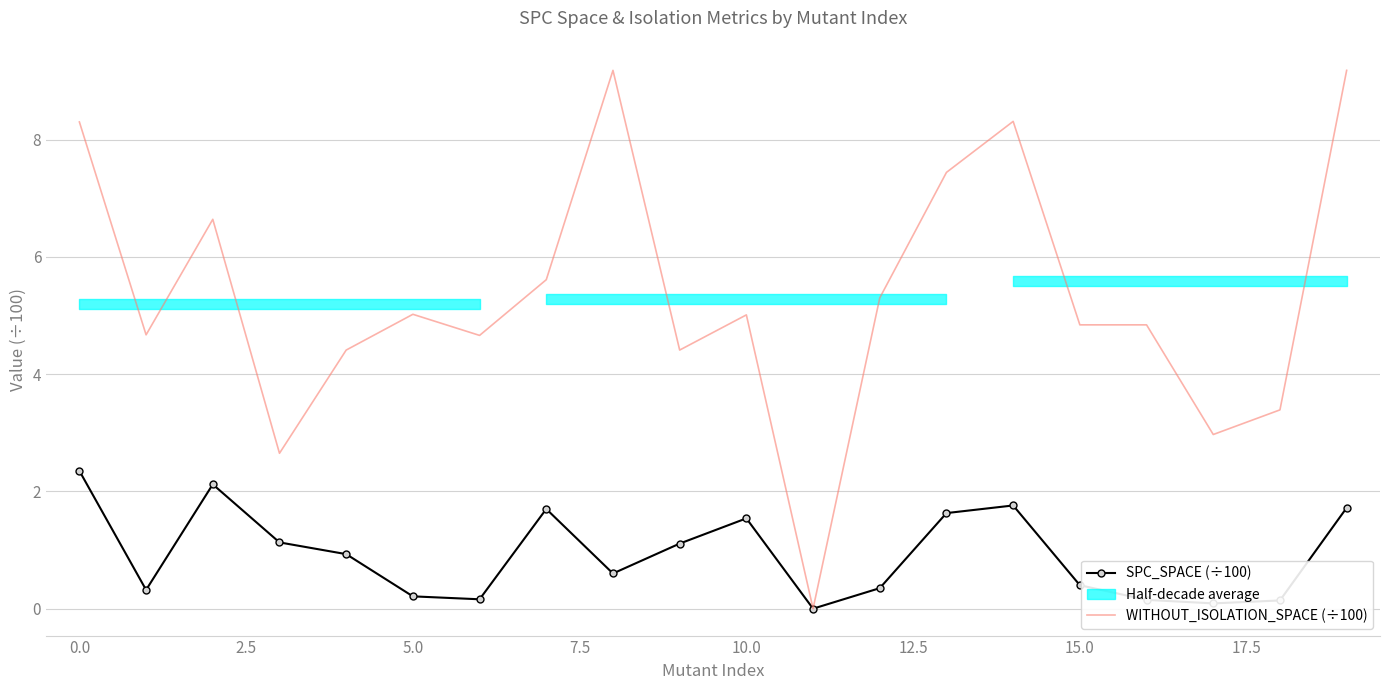

What is the highest value of the SPC_SPACE (÷100) series?

2.4